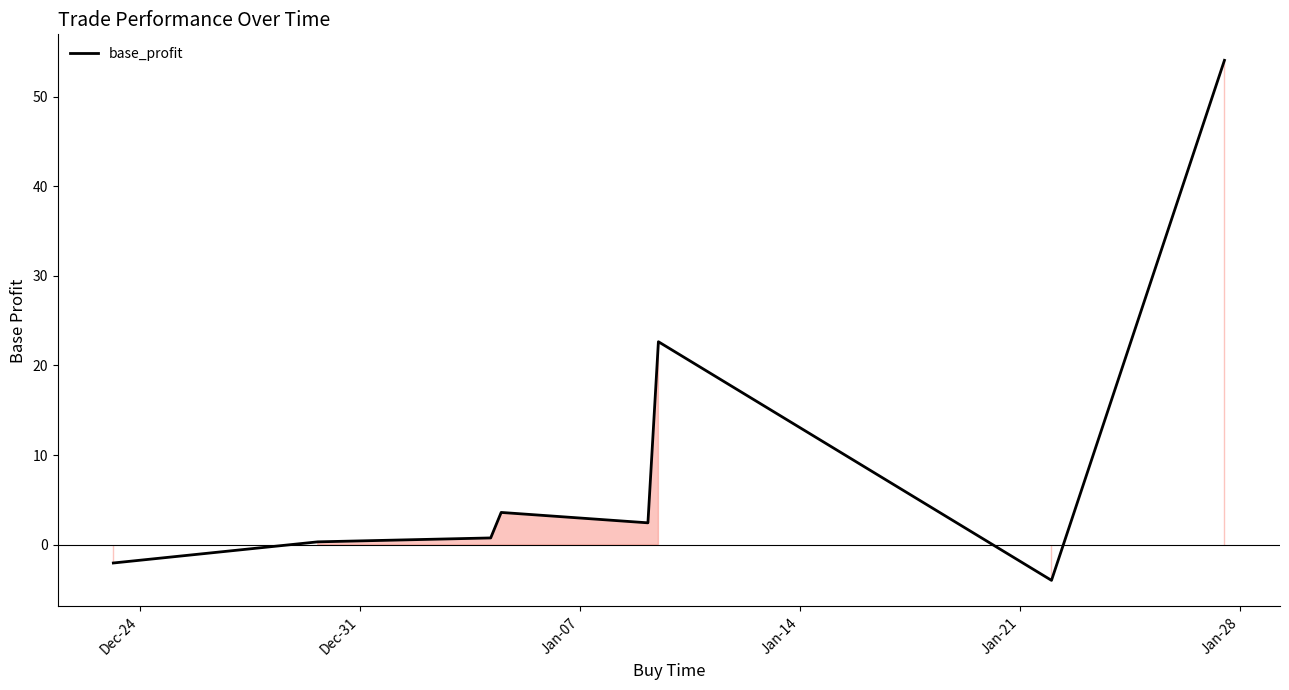

What is the difference between the maximum and minimum values?

58.0